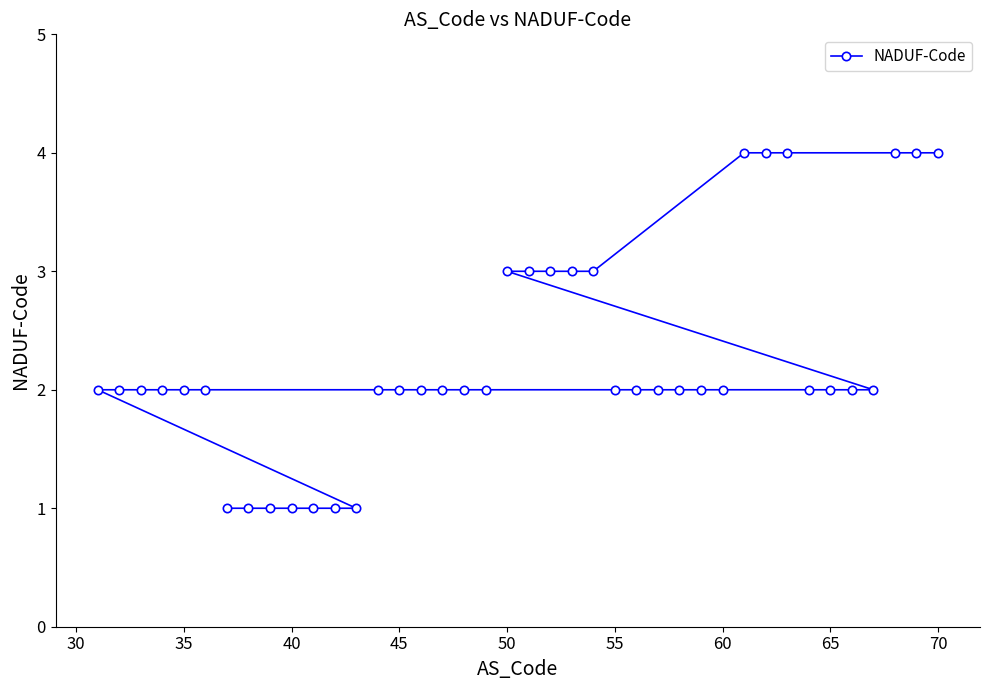

What is the sum of all values?

90